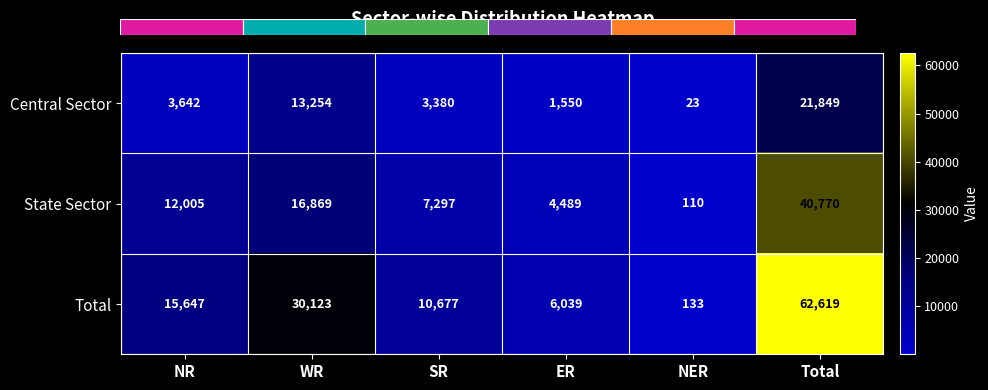

At which label does Central Sector first exceed 3642?

WR